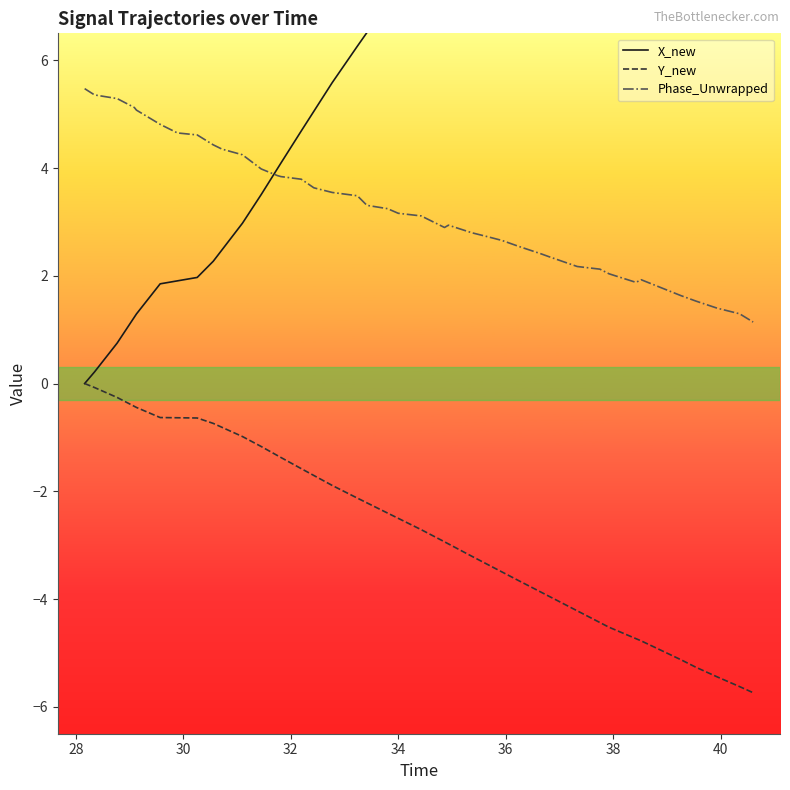

What is the highest value of the Phase_Unwrapped series?

5.5